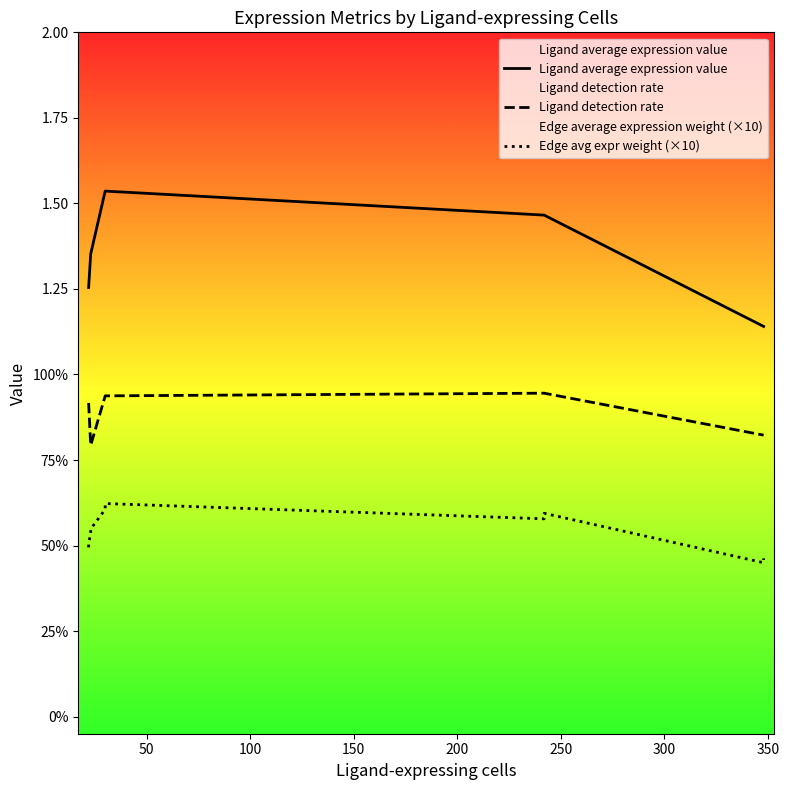

Count the number of categories in the chart.

10